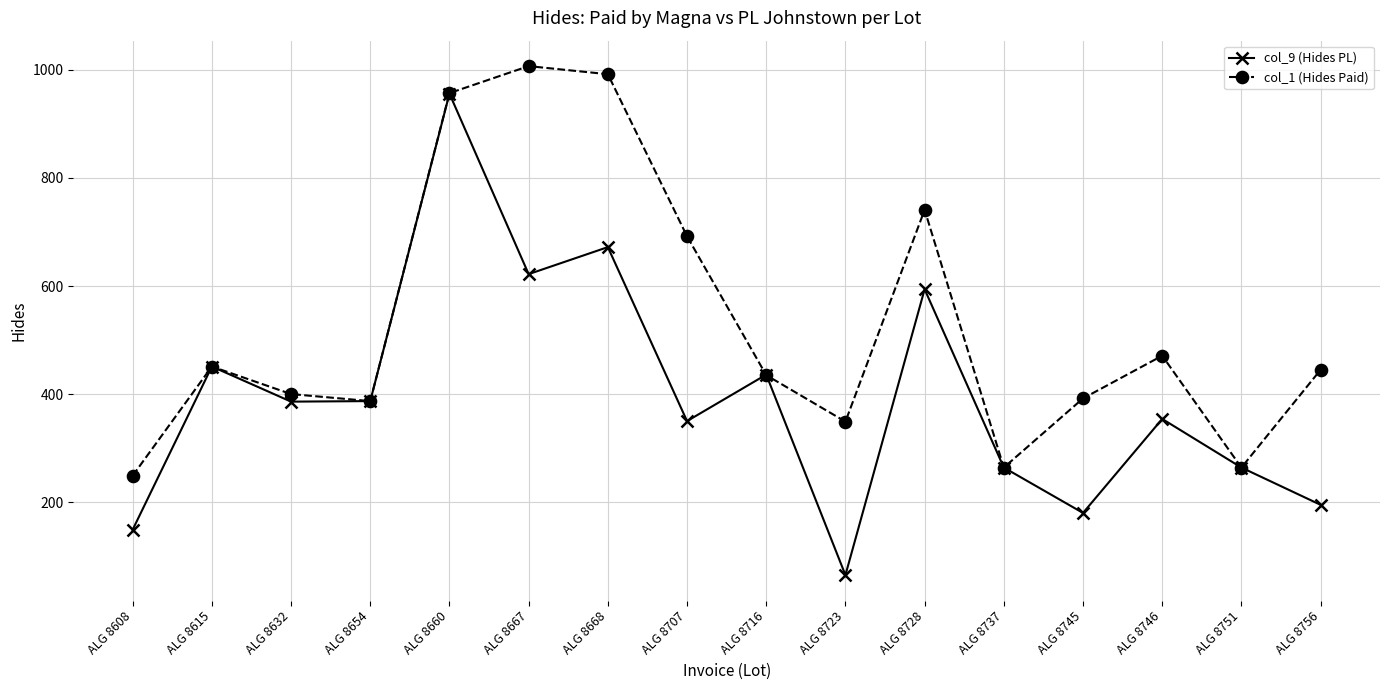

What is the difference between the highest and lowest values at ALG 8745?

212